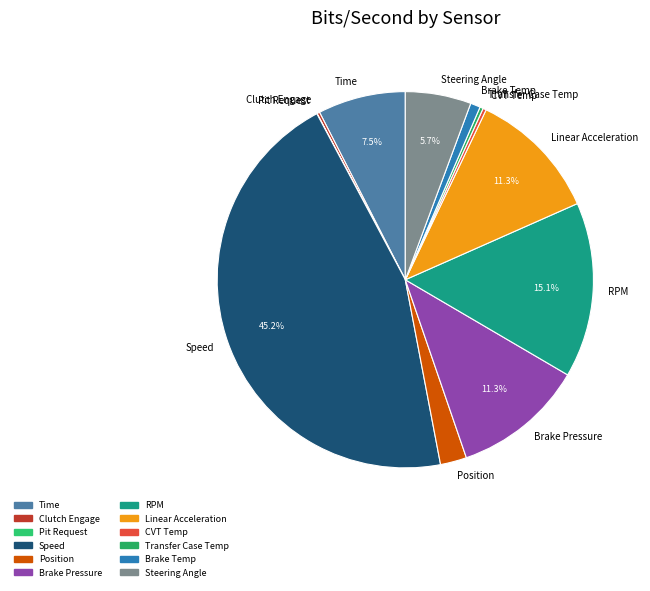

Does Speed represent more than half of the total?

No